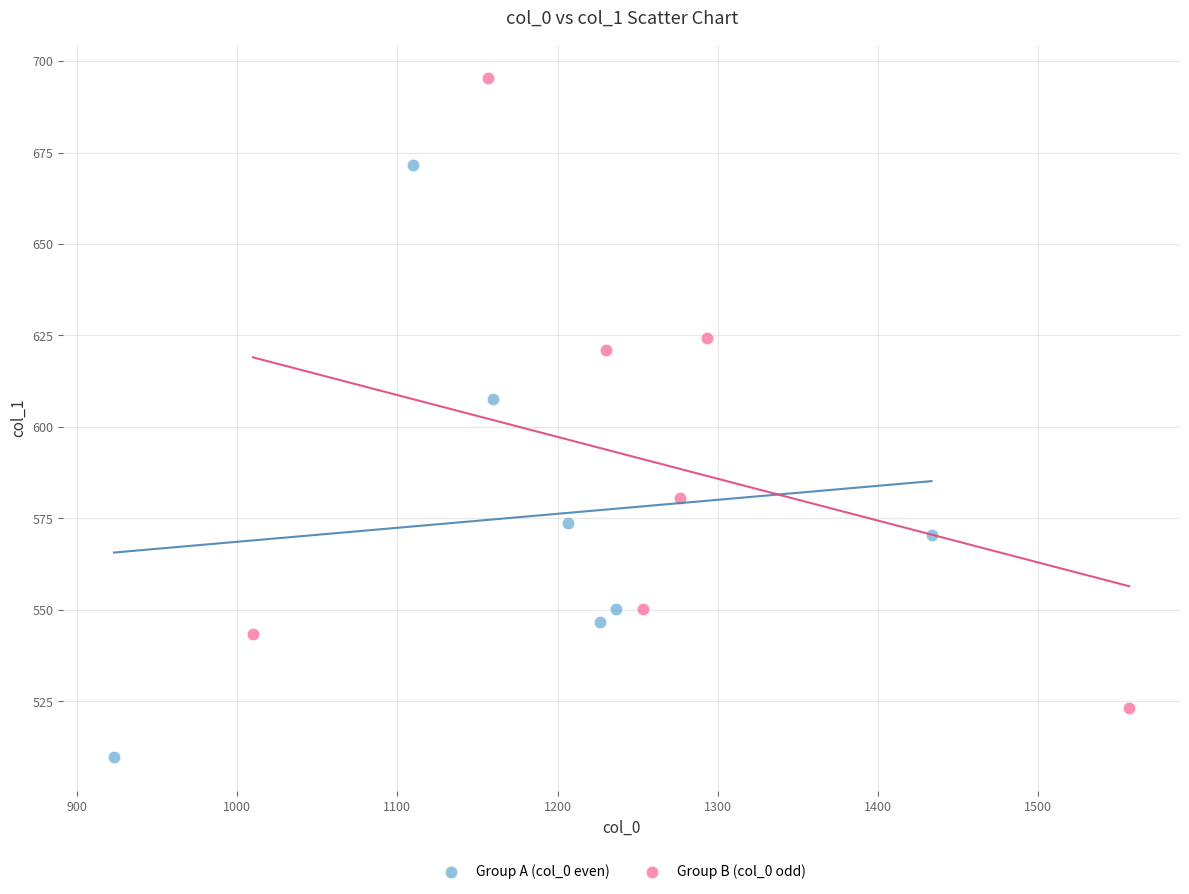

Which series contains the lowest Y value?

Group A (col_0 even)